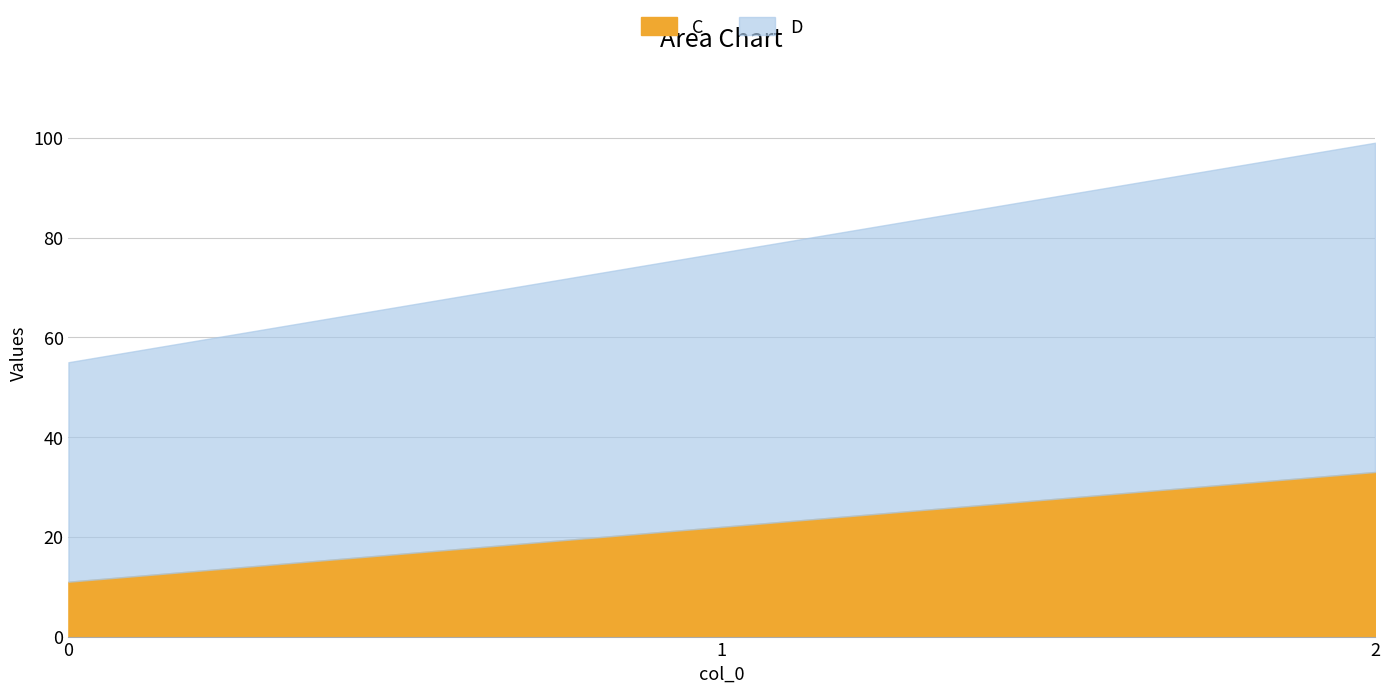

What is the difference between the maximum and second lowest values in the D series?

11